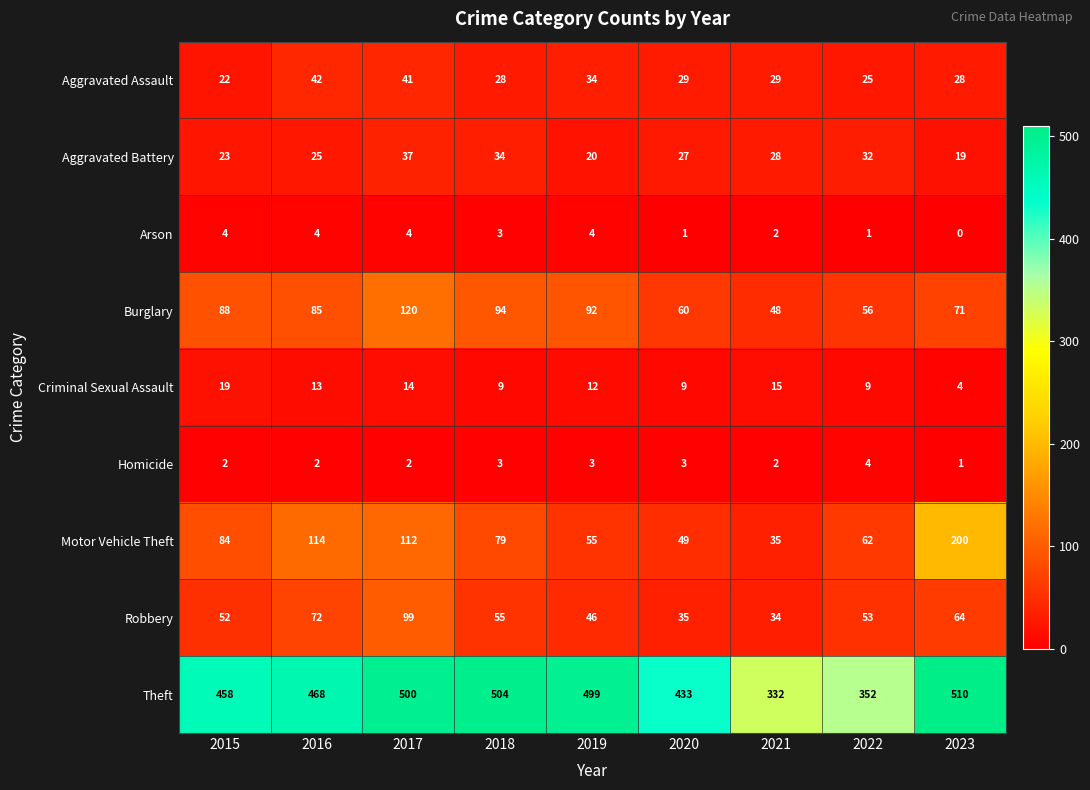

Where is Burglary nearest to the value 84?

2016